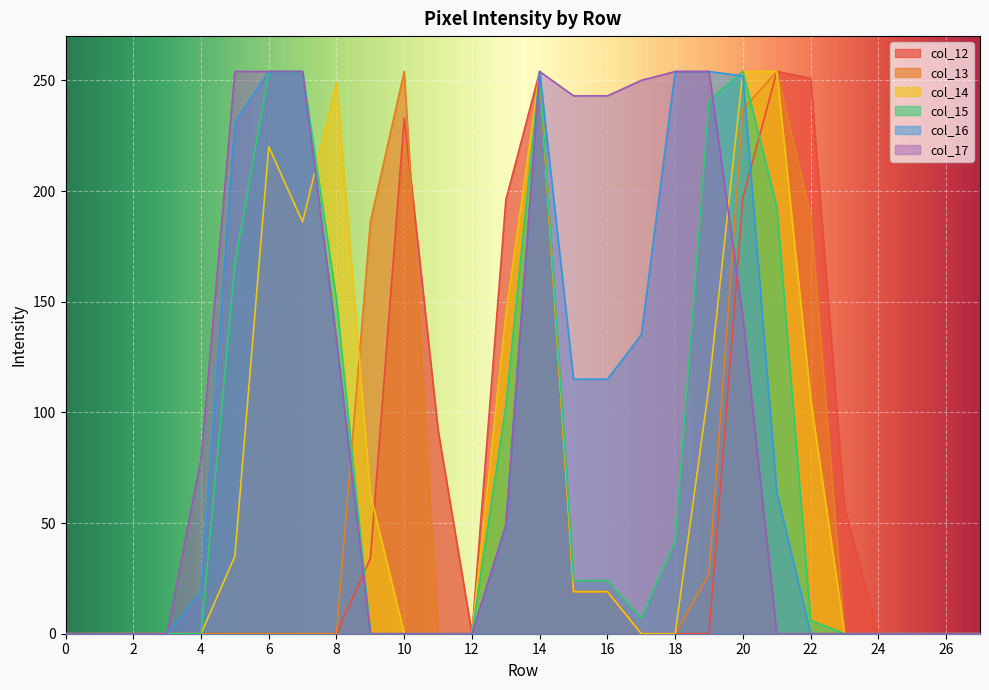

Reading right to left, extract all data points from this chart.

col_12: 27=0	26=0	25=0	24=0	23=57	22=251	21=254	20=197	19=0	18=0	17=0	16=19	15=19	14=254	13=196	12=0	11=92	10=233	9=34	8=0	7=0	6=0	5=0	4=0	3=0	2=0	1=0	0=0
col_13: 27=0	26=0	25=0	24=0	23=0	22=189	21=254	20=237	19=27	18=0	17=0	16=19	15=19	14=254	13=144	12=0	11=0	10=254	9=186	8=0	7=0	6=0	5=0	4=0	3=0	2=0	1=0	0=0
col_14: 27=0	26=0	25=0	24=0	23=0	22=106	21=254	20=254	19=112	18=0	17=0	16=19	15=19	14=254	13=144	12=0	11=0	10=0	9=63	8=249	7=186	6=220	5=35	4=0	3=0	2=0	1=0	0=0
col_15: 27=0	26=0	25=0	24=0	23=0	22=6	21=193	20=254	19=241	18=42	17=7	16=24	15=24	14=254	13=103	12=0	11=0	10=0	9=0	8=151	7=254	6=254	5=167	4=0	3=0	2=0	1=0	0=0
col_16: 27=0	26=0	25=0	24=0	23=0	22=0	21=64	20=252	19=254	18=254	17=135	16=115	15=115	14=254	13=49	12=0	11=0	10=0	9=0	8=133	7=254	6=254	5=231	4=19	3=0	2=0	1=0	0=0
col_17: 27=0	26=0	25=0	24=0	23=0	22=0	21=0	20=143	19=254	18=254	17=250	16=243	15=243	14=254	13=49	12=0	11=0	10=0	9=0	8=133	7=254	6=254	5=254	4=79	3=0	2=0	1=0	0=0